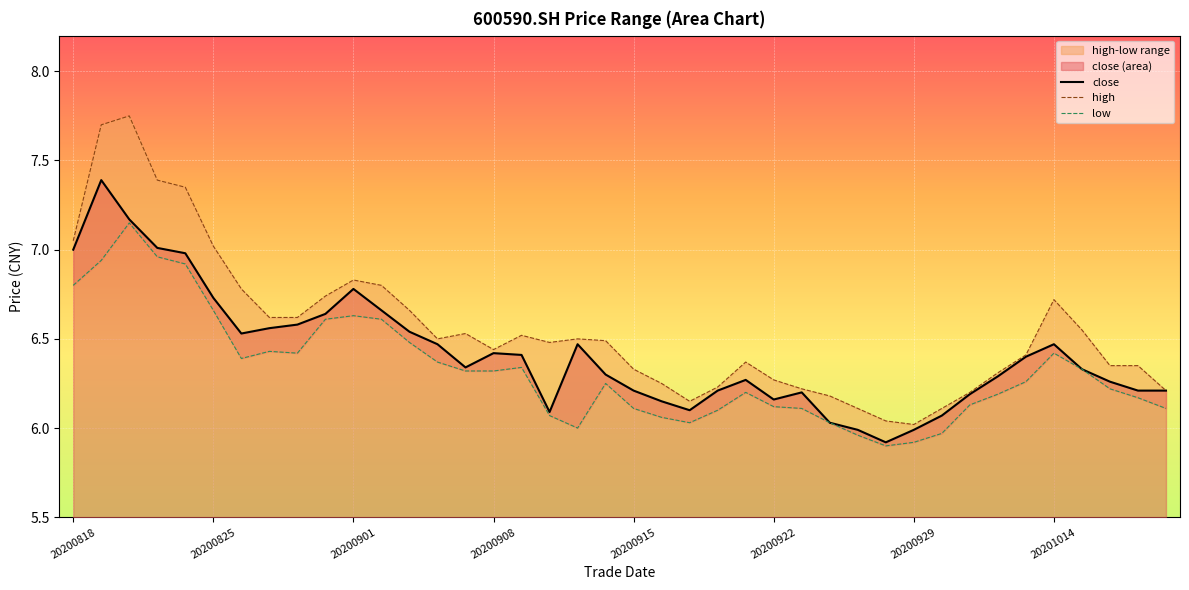

What is the value of the high point at the 37th from the left?

6.5